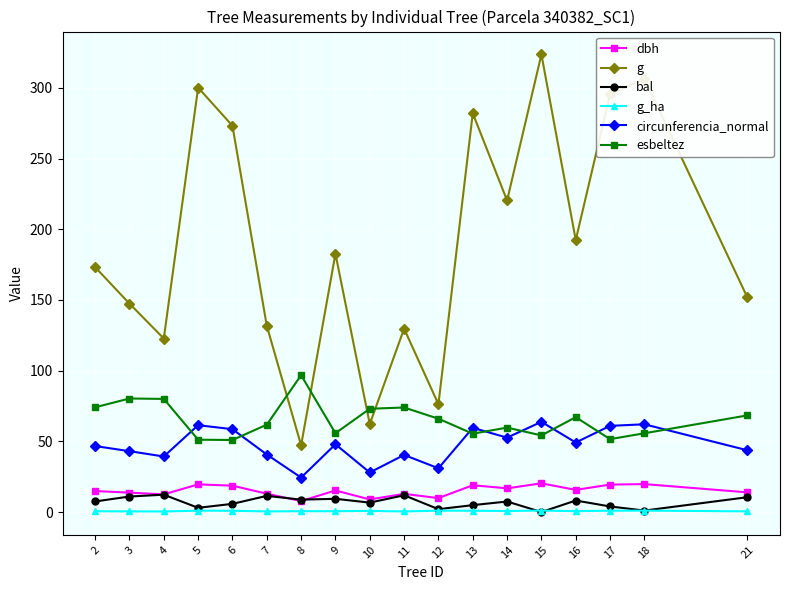

The dbh series shows 15.7 at 16. True or false?

True